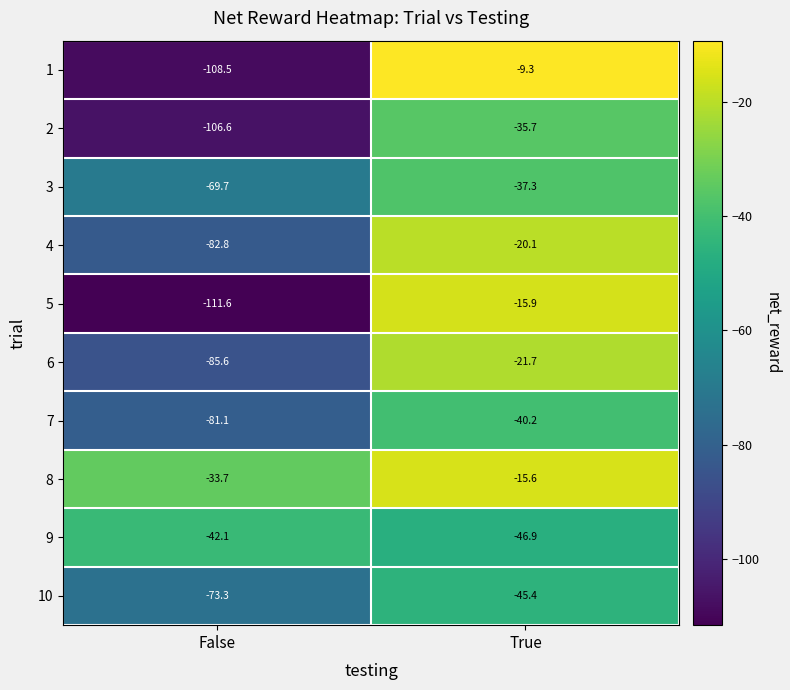

Rank the series at False from lowest to highest value.

5, 1, 2, 6, 4, 7, 10, 3, 9, 8